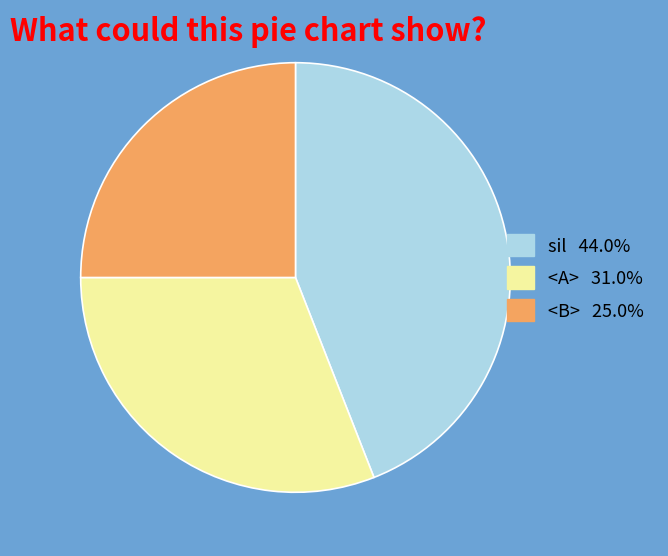

Is it true that sil is 44% of the pie?

True